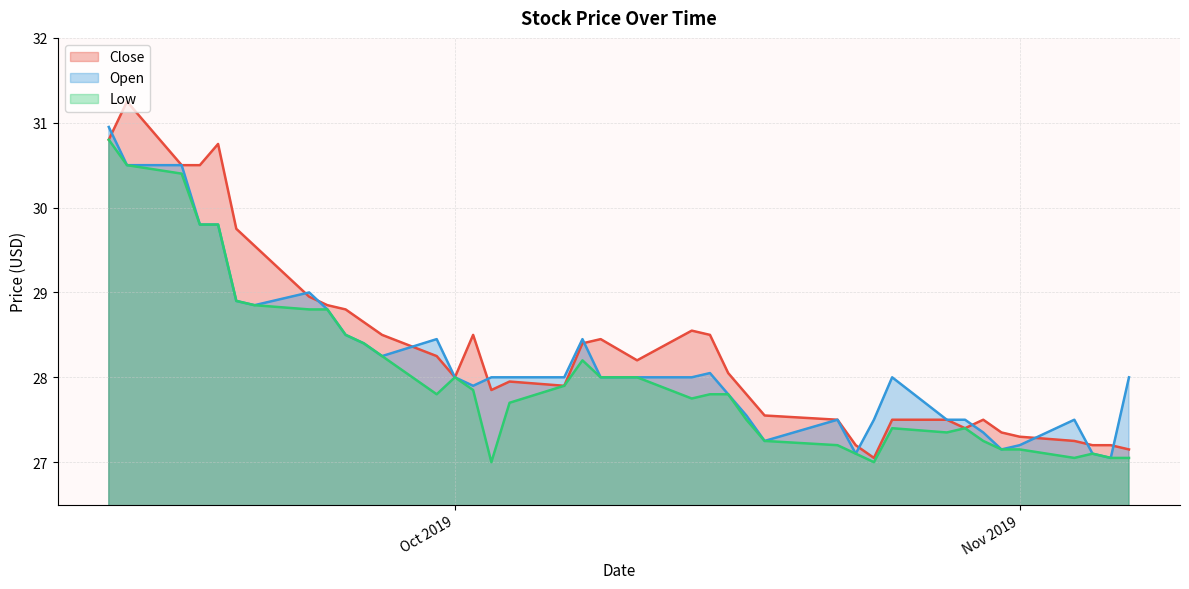

How many interior local valleys does the Open series have?

7